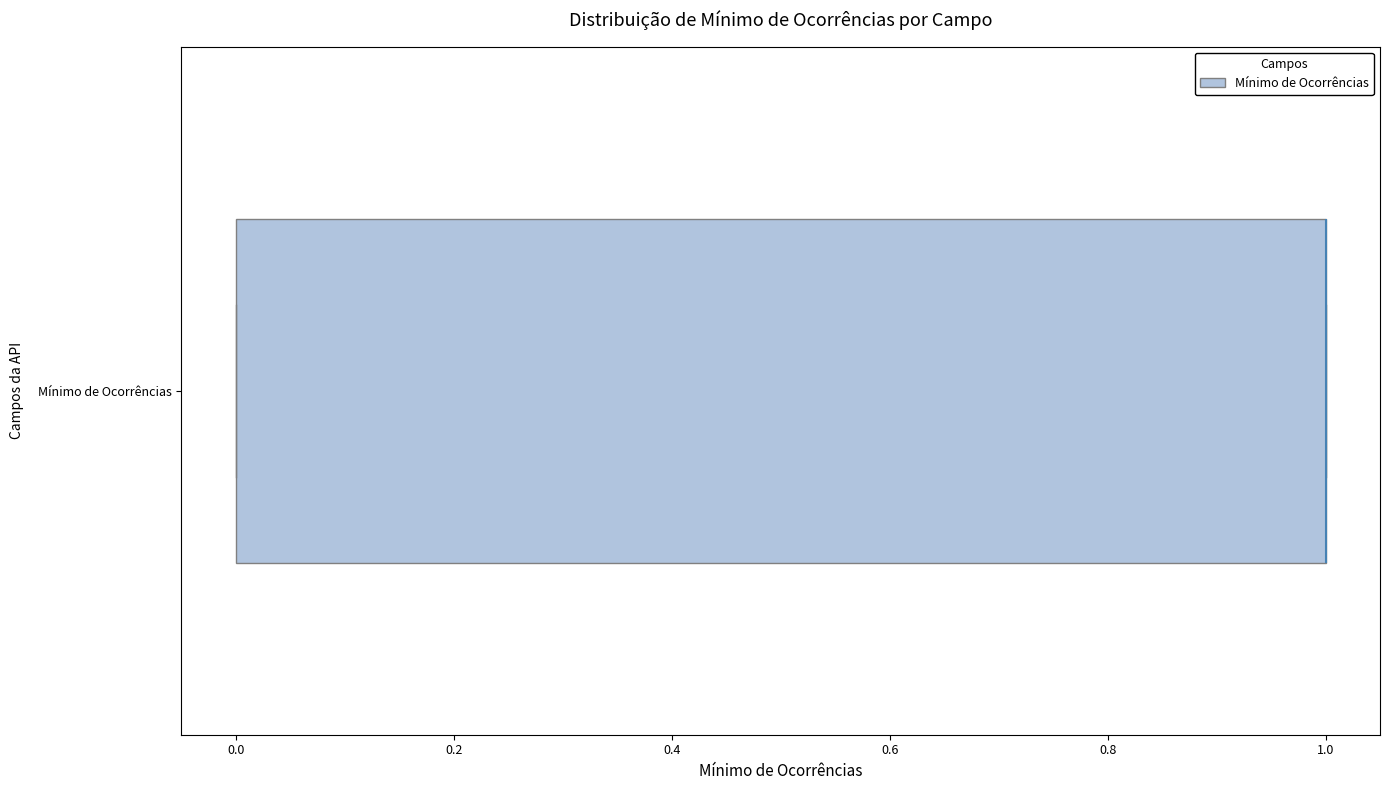

Where is the right edge of the box for Mínimo de Ocorrências on the x-axis? The values are not printed on the chart, so give them approximately, as read against the axis.

1